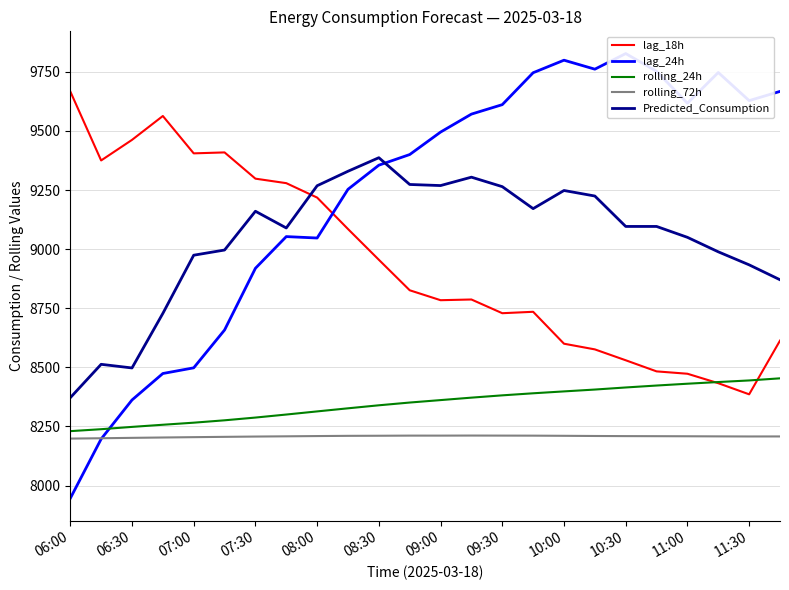

Rank the series by their maximum value, from lowest to highest.

rolling_72h, rolling_24h, Predicted_Consumption, lag_18h, lag_24h